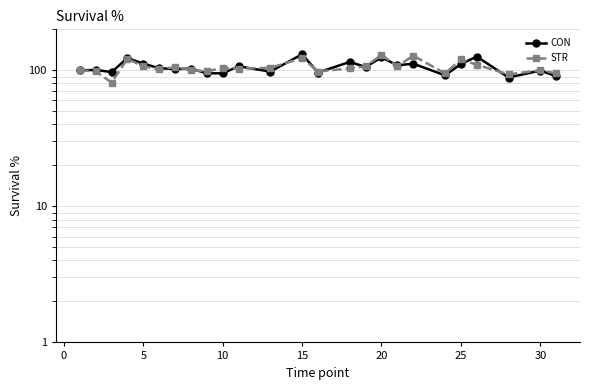

The CON series shows 45.6 at 5. True or false?

False